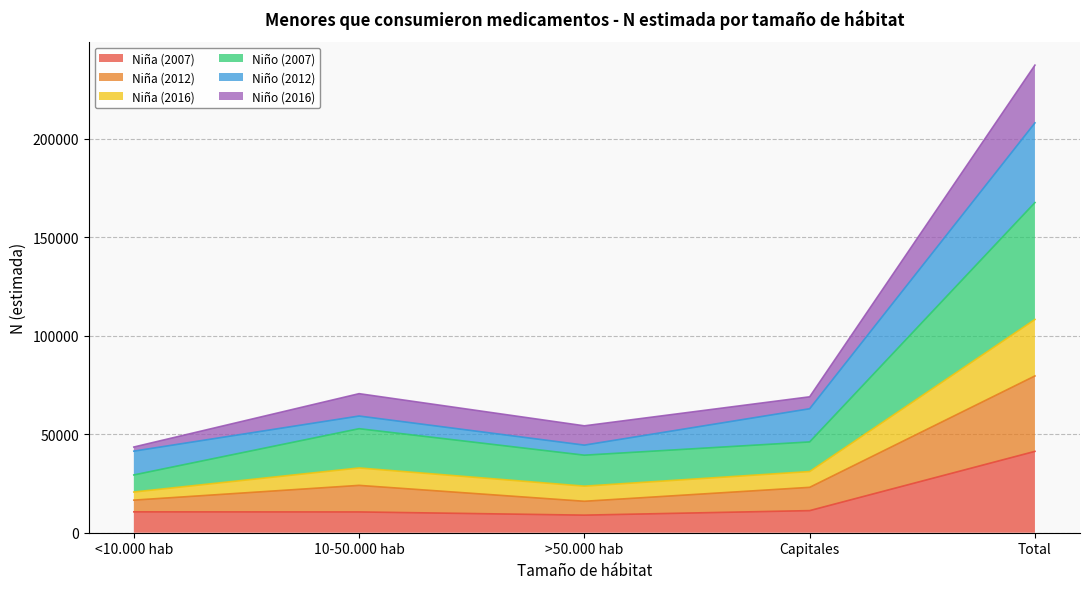

Where is the first local maximum for Niño (2007)?

10-50.000 hab